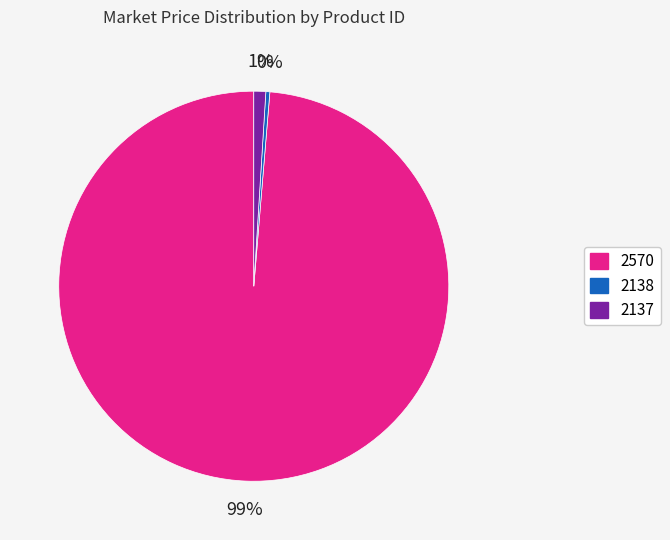

To the nearest percent, what portion does 2570 represent?

99%